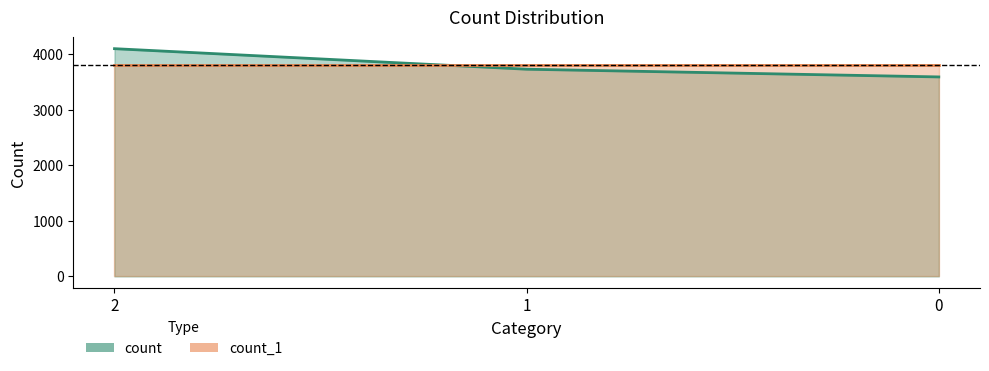

Reading left to right, transcribe all the data shown in this chart.

2=4103	1=3733	0=3594